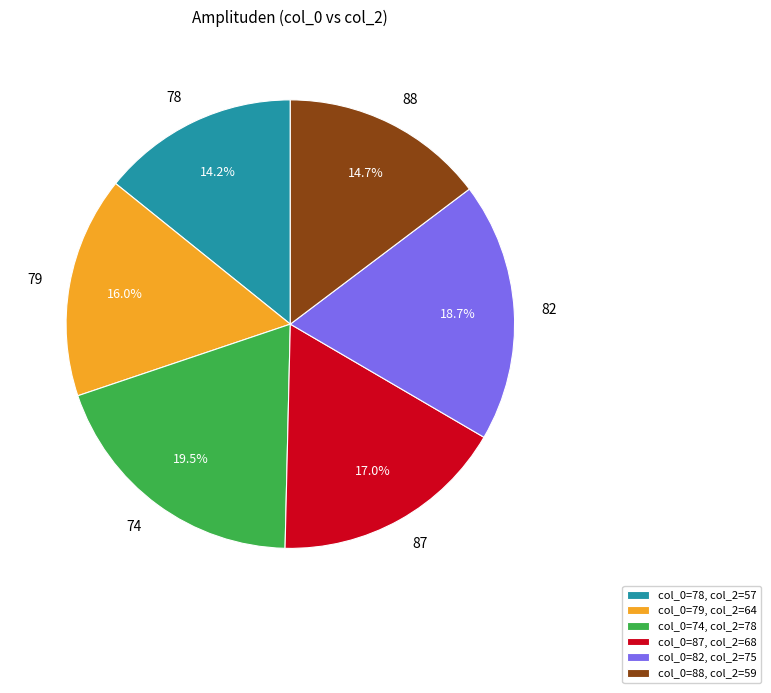

To the nearest percent, what is the difference between the 74 and 87 slice percentages?

2%